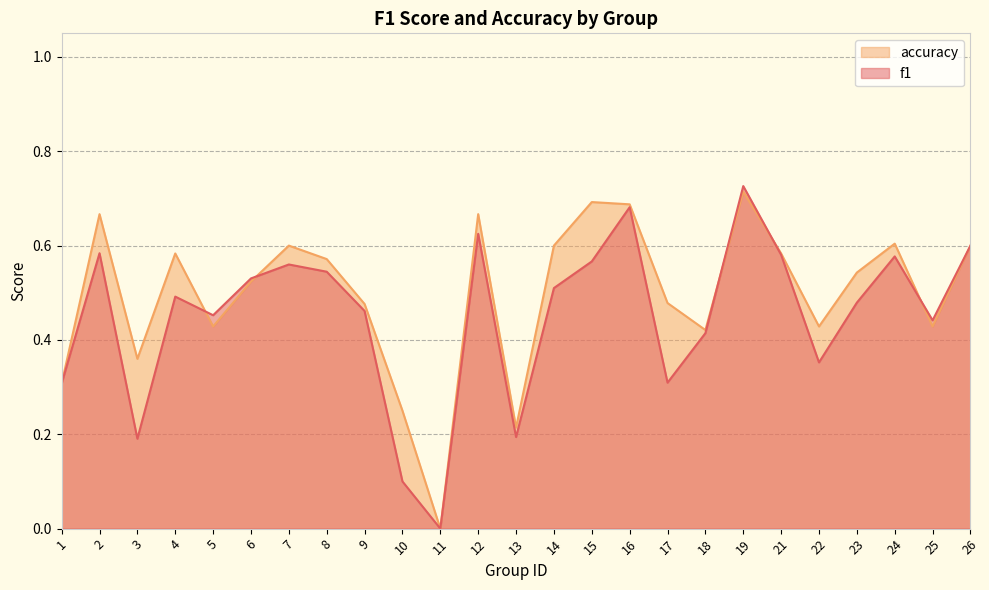

List the series in order of their peak value, highest first.

f1, accuracy